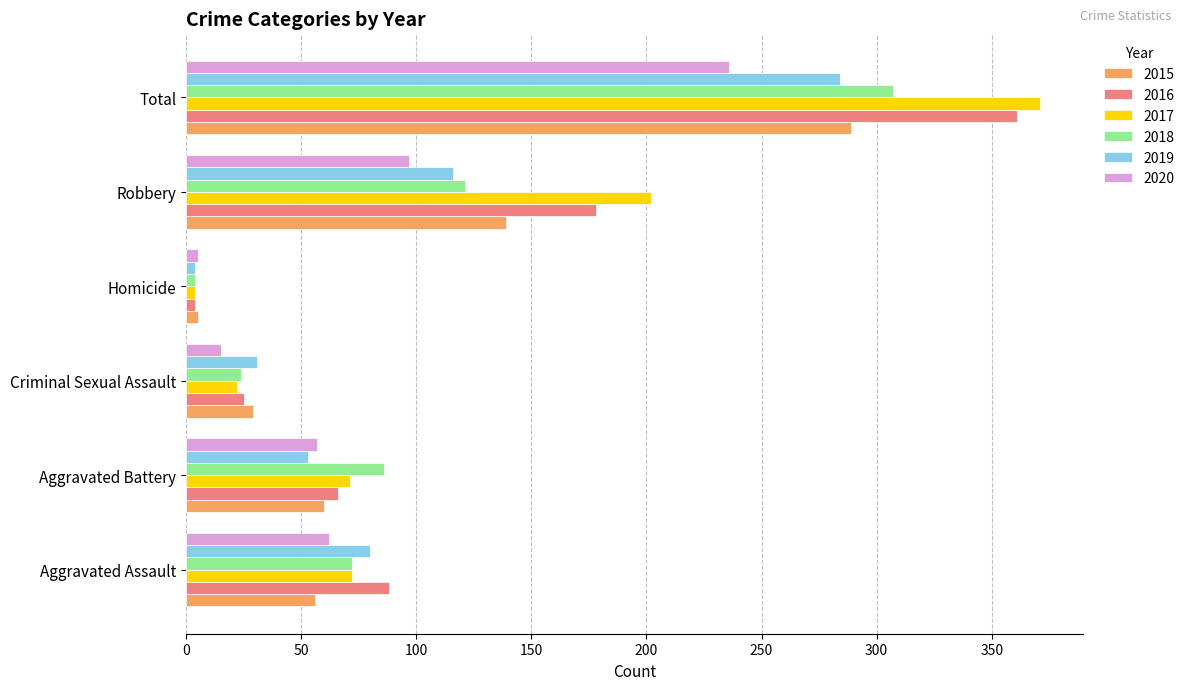

What is the total value across all series at Robbery?

853